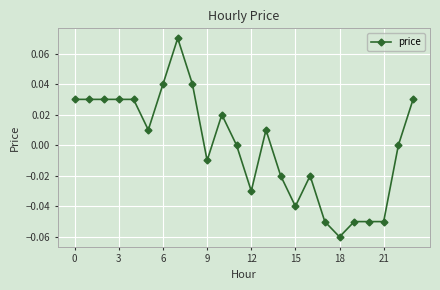

At which label is the value closest to 0?

11